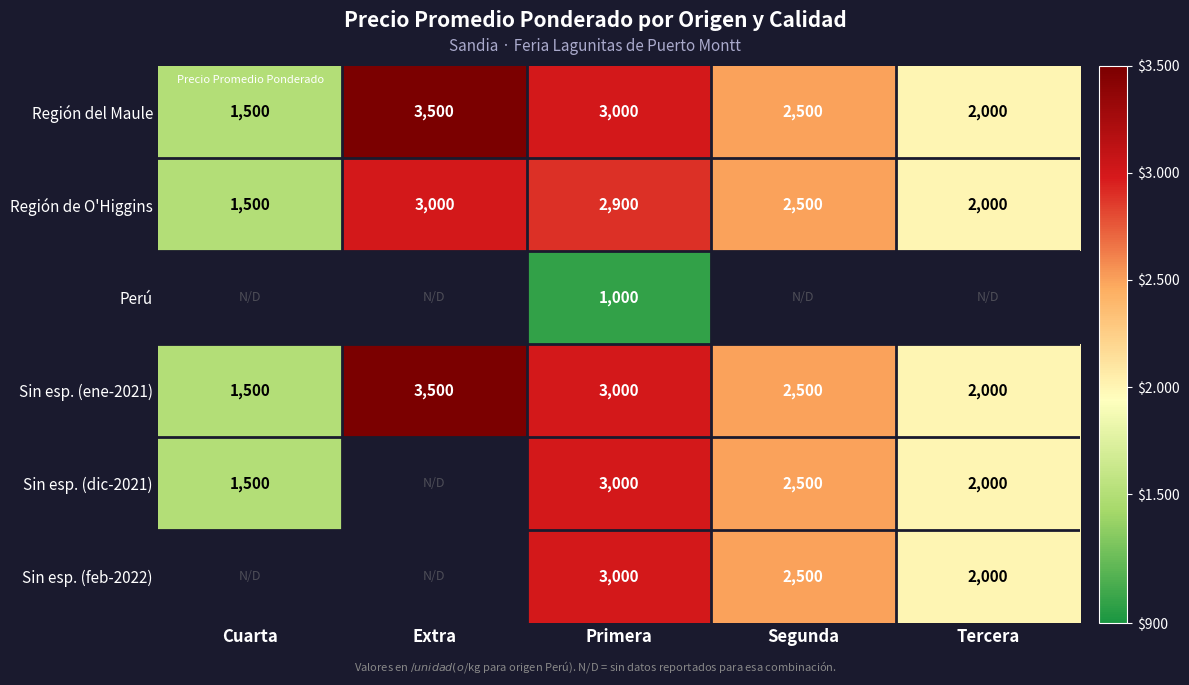

The Región de O'Higgins series shows 1500.0 at Cuarta. True or false?

True